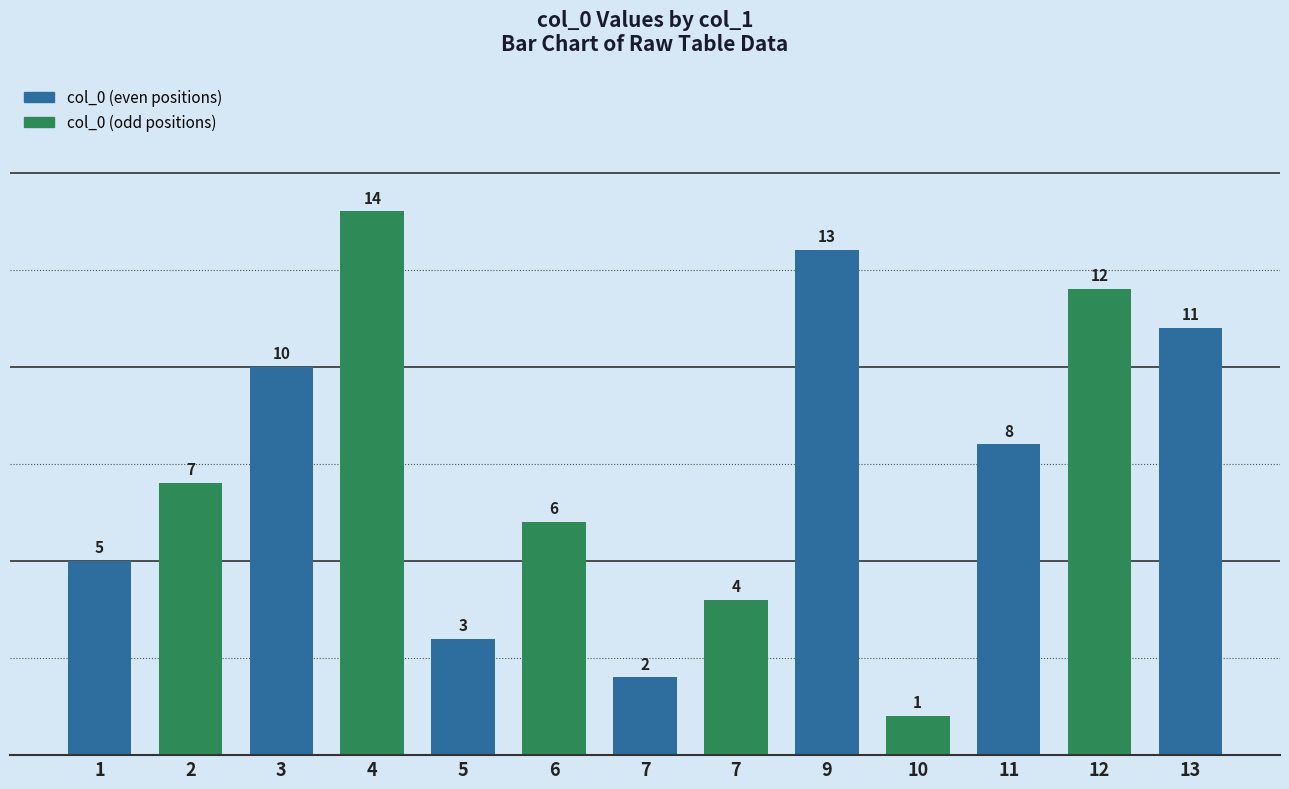

Reading left to right, list all the values displayed in this chart.

1=5	2=7	3=10	4=14	5=3	6=6	7=2	7=4	9=13	10=1	11=8	12=12	13=11